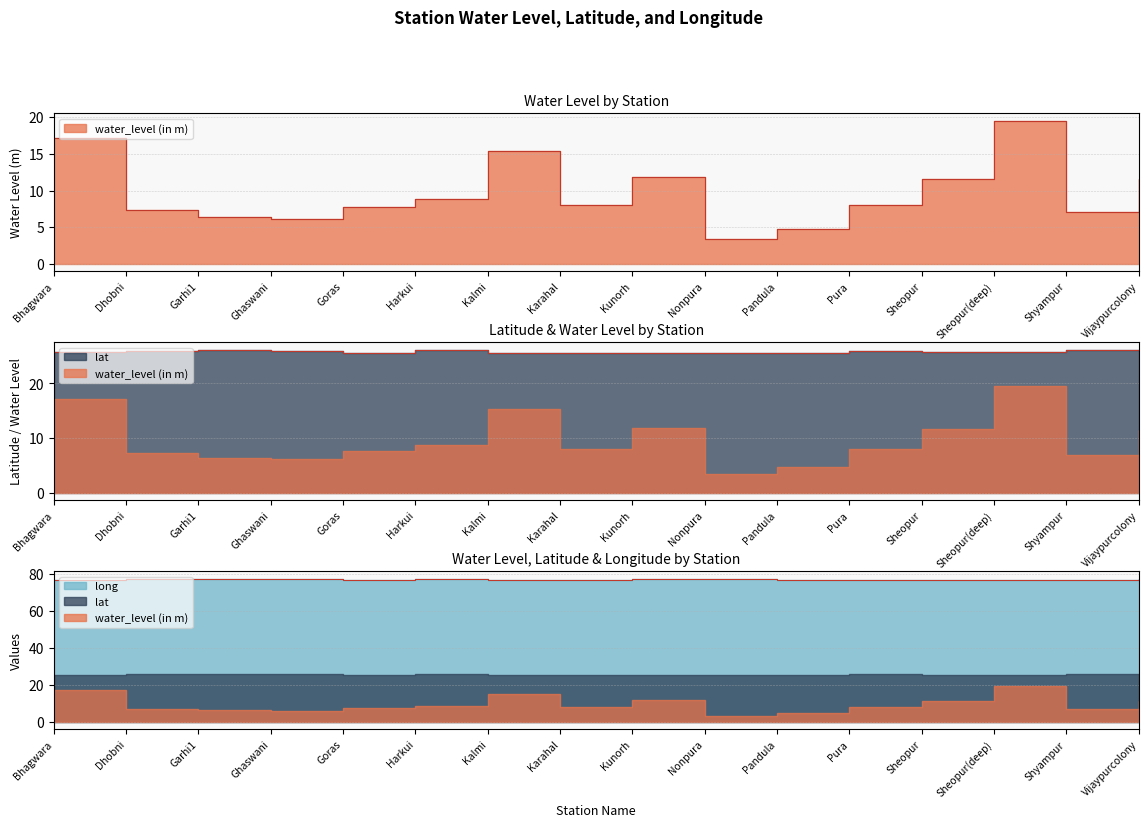

True or false: water_level (in m) and long intersect in this chart.

False